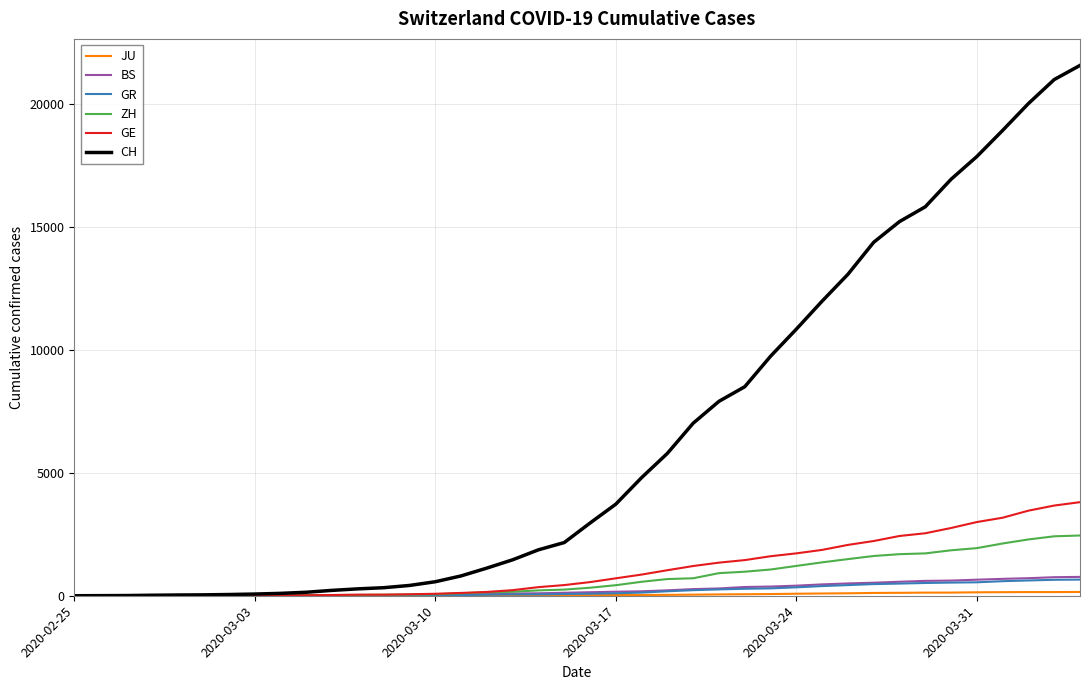

What is the value of the JU point at the 14th from the left?

7